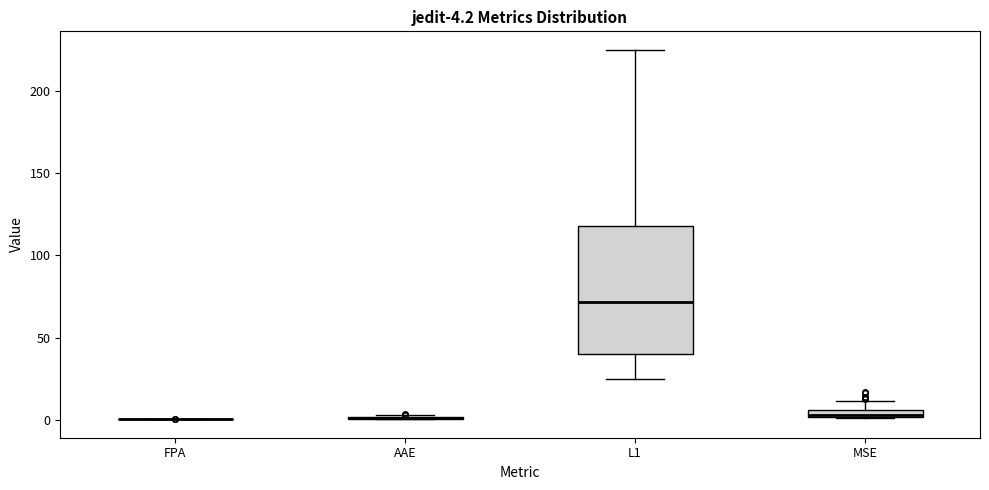

Comparing the boxes themselves (not the whiskers), which one is the tallest?

L1